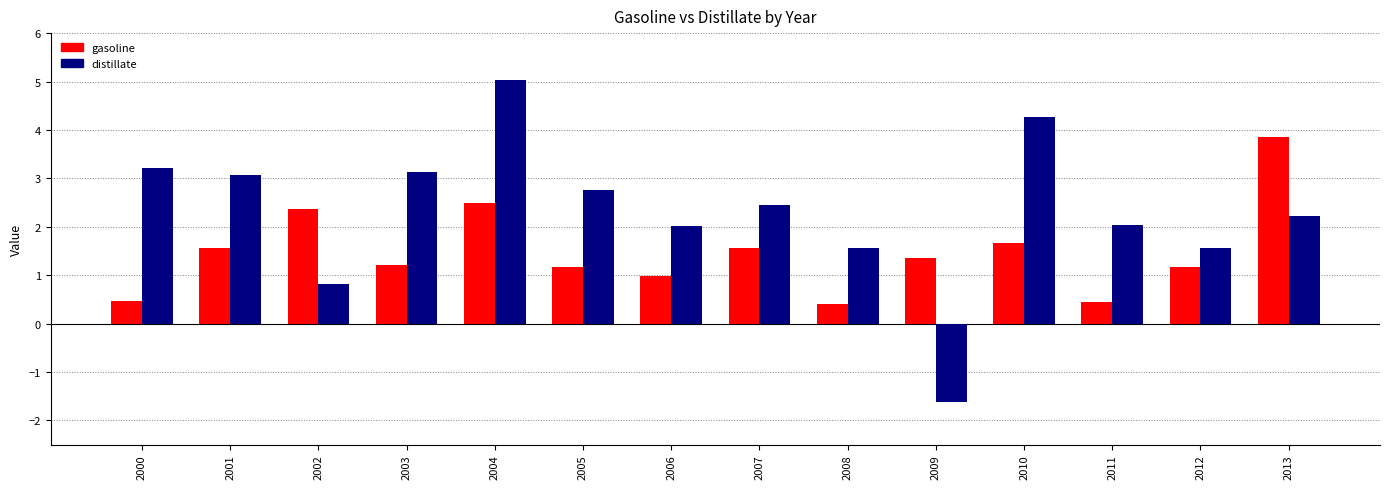

The gasoline series shows 3.2 at 2002. True or false?

False